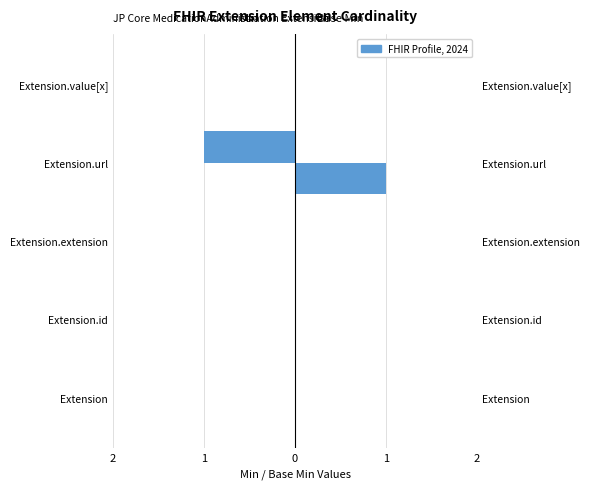

The value of Base Min at Extension is 1. True or false?

False